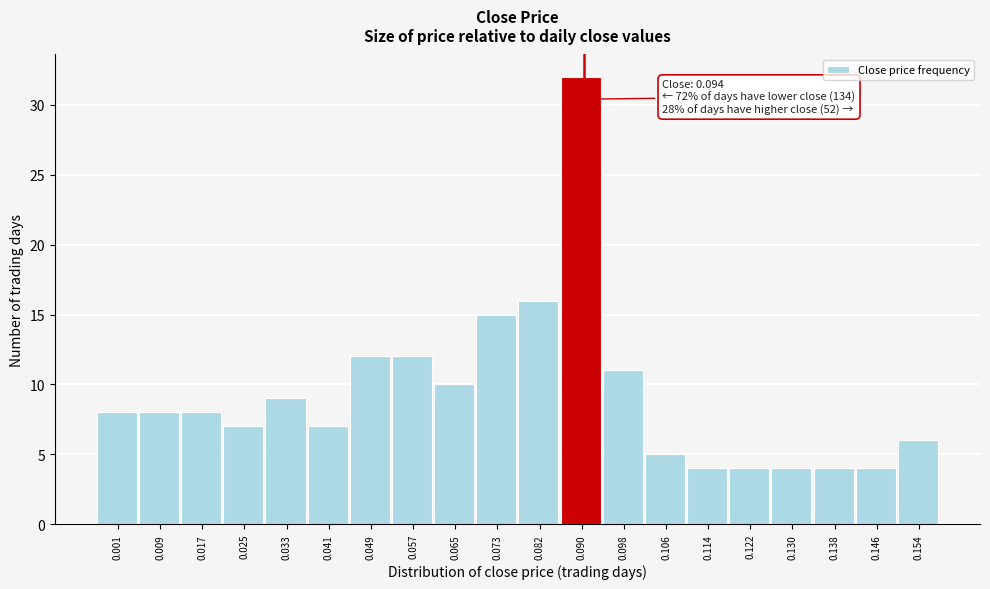

Reading left to right, extract all data points from this chart.

8	8	8	7	9	7	12	12	10	15	16	32	11	5	4	4	4	4	4	6